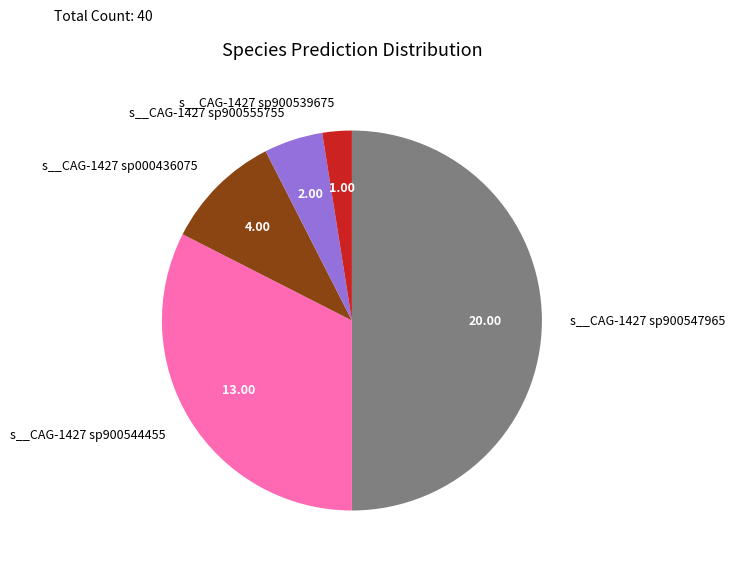

Is s__CAG-1427 sp000436075 the majority of the pie?

No